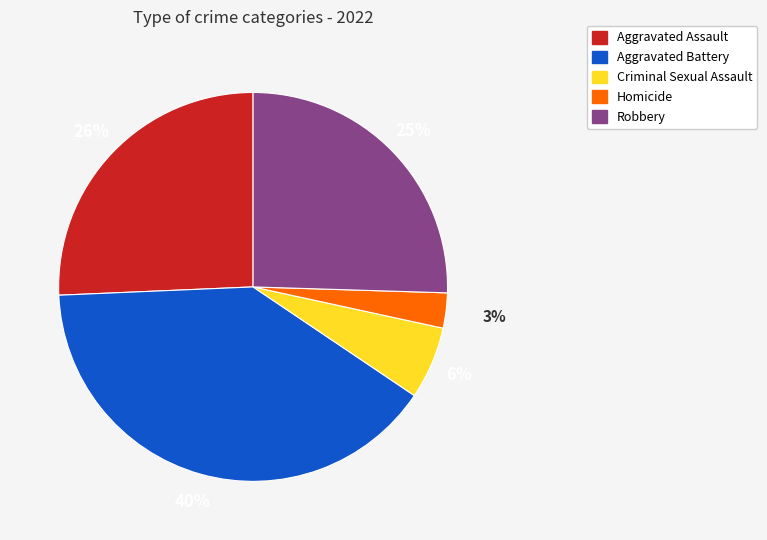

Approximately how many times larger is the value at Robbery compared to Criminal Sexual Assault?

4.2